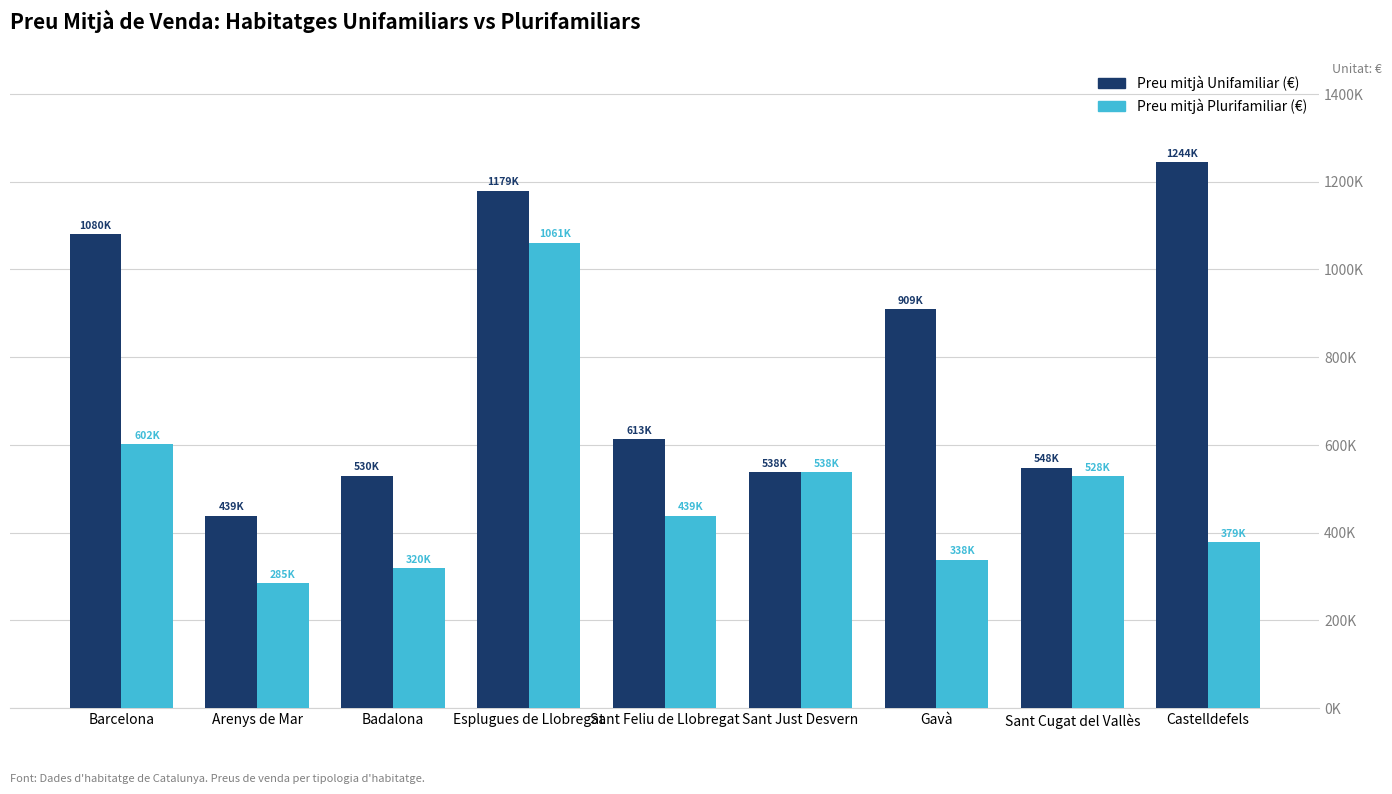

Between Esplugues de Llobregat and Barcelona, which is larger?

Esplugues de Llobregat